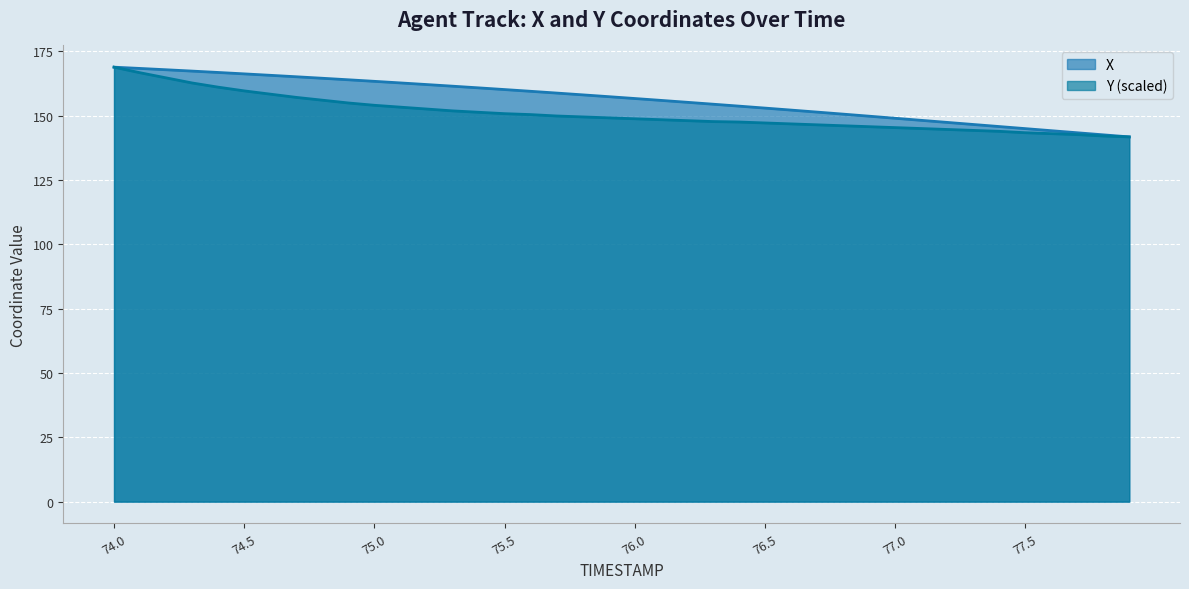

Rank the series at 76.7 from highest to lowest value.

X, Y